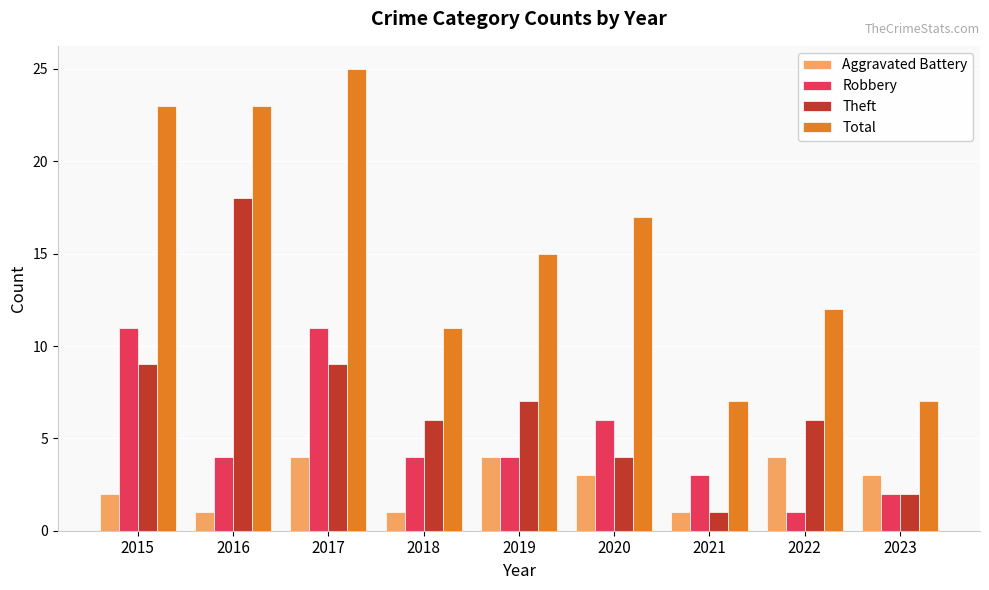

Is the value of Aggravated Battery at 2023 greater than the value of Robbery at 2015?

No